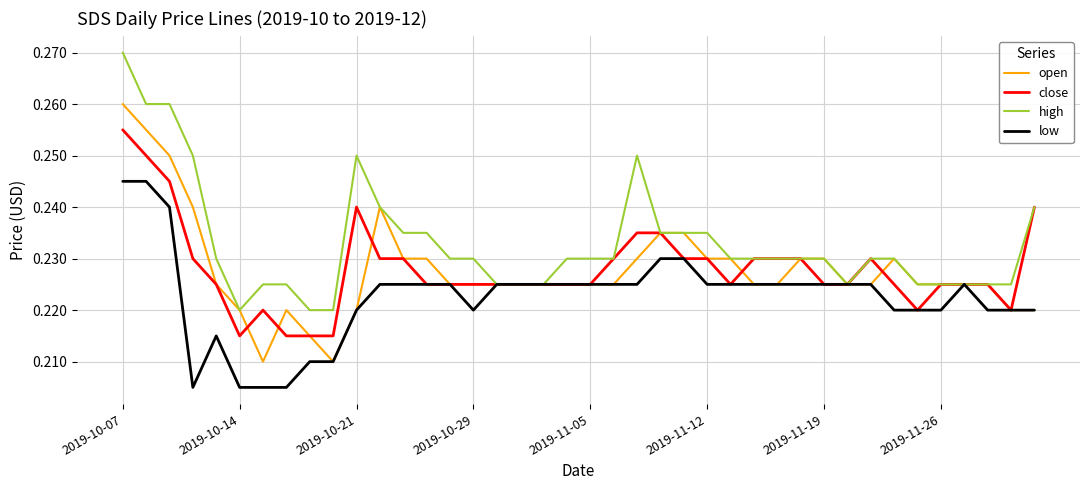

How many lines are shown in the chart?

4